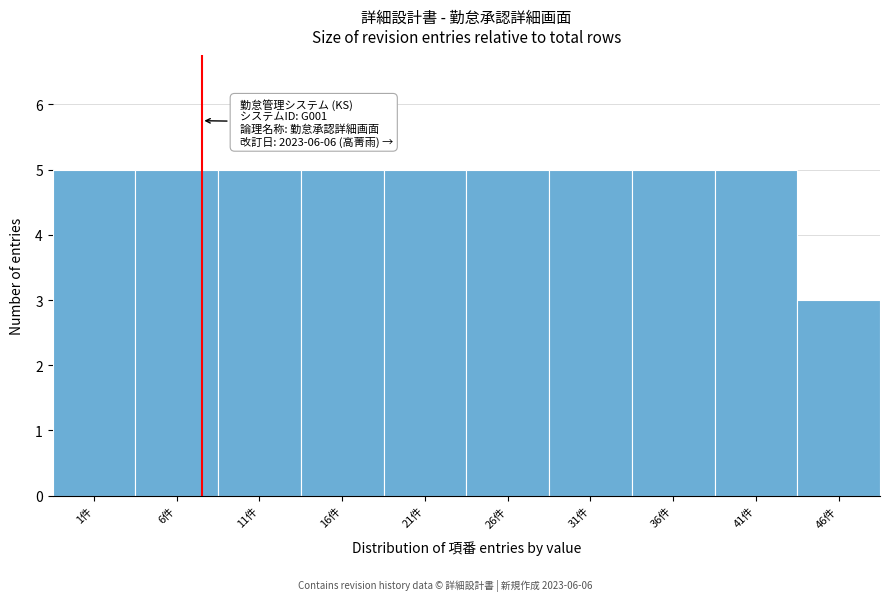

Reading right to left, extract all data points from this chart.

3	5	5	5	5	5	5	5	5	5